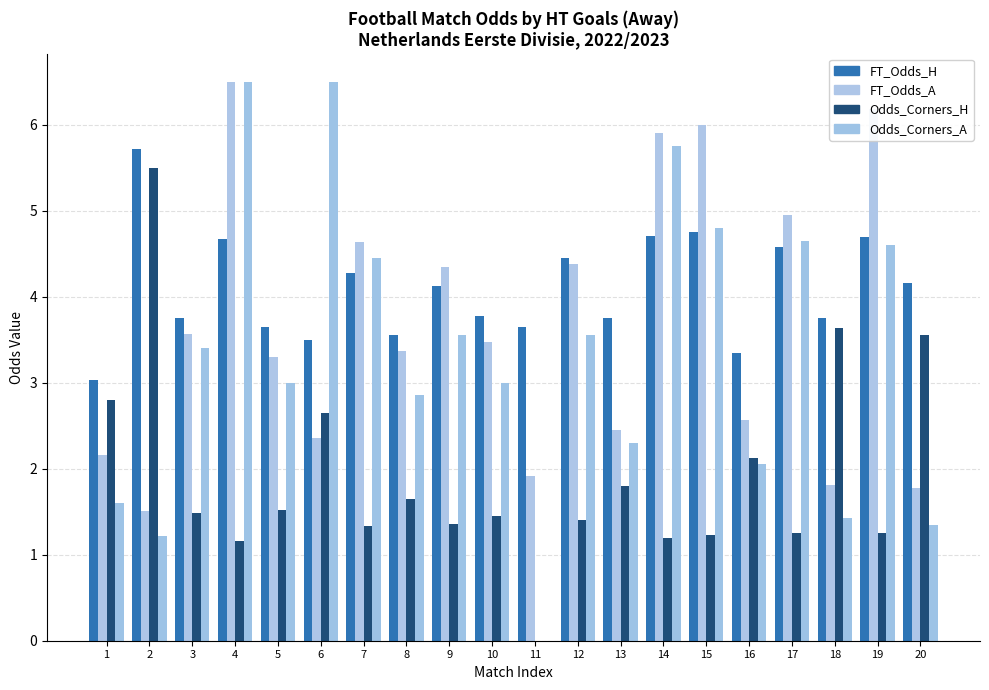

At 4, list the series in order from largest to smallest.

Odds_Corners_A, FT_Odds_A, FT_Odds_H, Odds_Corners_H